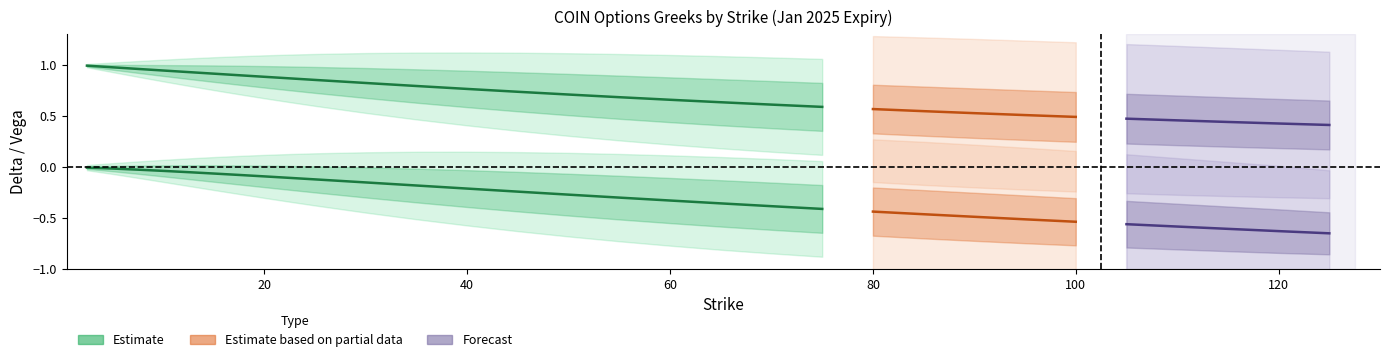

Rank the categories by put_vega value from highest to lowest.

85.0, 80.0, 90.0, 75.0, 95.0, 70.0, 100.0, 105.0, 65.0, 110.0, 60.0, 115.0, 55.0, 120.0, 125.0, 50.0, 45.0, 40.0, 35.0, 30.0, 25.0, 22.5, 20.0, 17.5, 15.0, 12.5, 10.0, 7.5, 5.0, 2.5